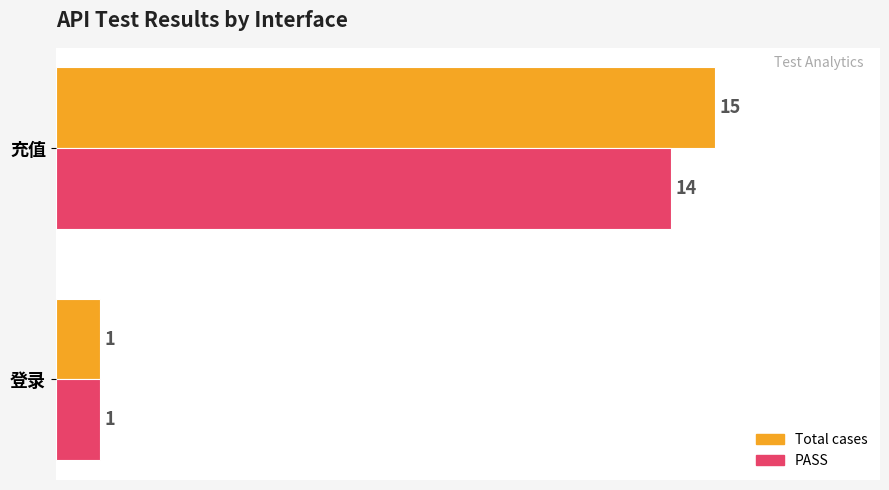

The Total cases series shows 15 at 充值. True or false?

True